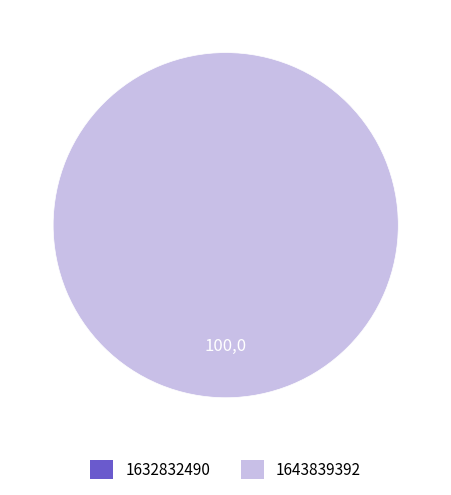

Is it true that 1632832490 is 0% of the pie?

True